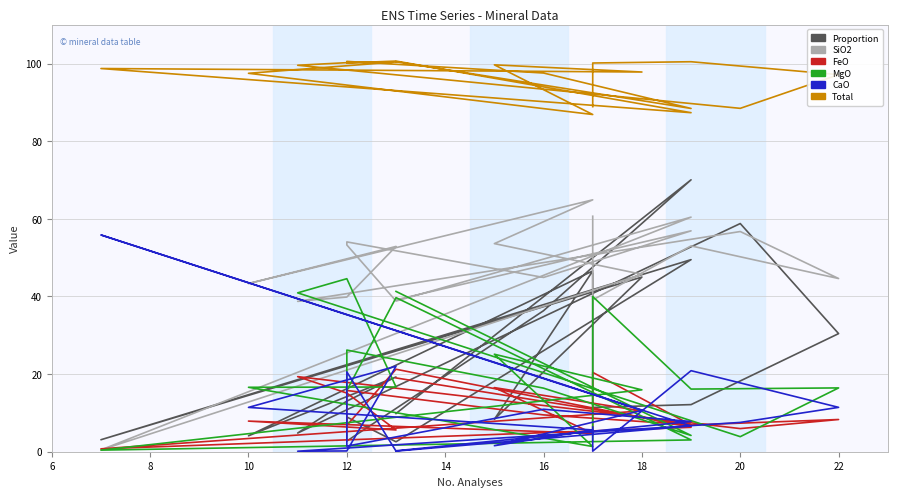

What is the greatest value displayed?

100.7